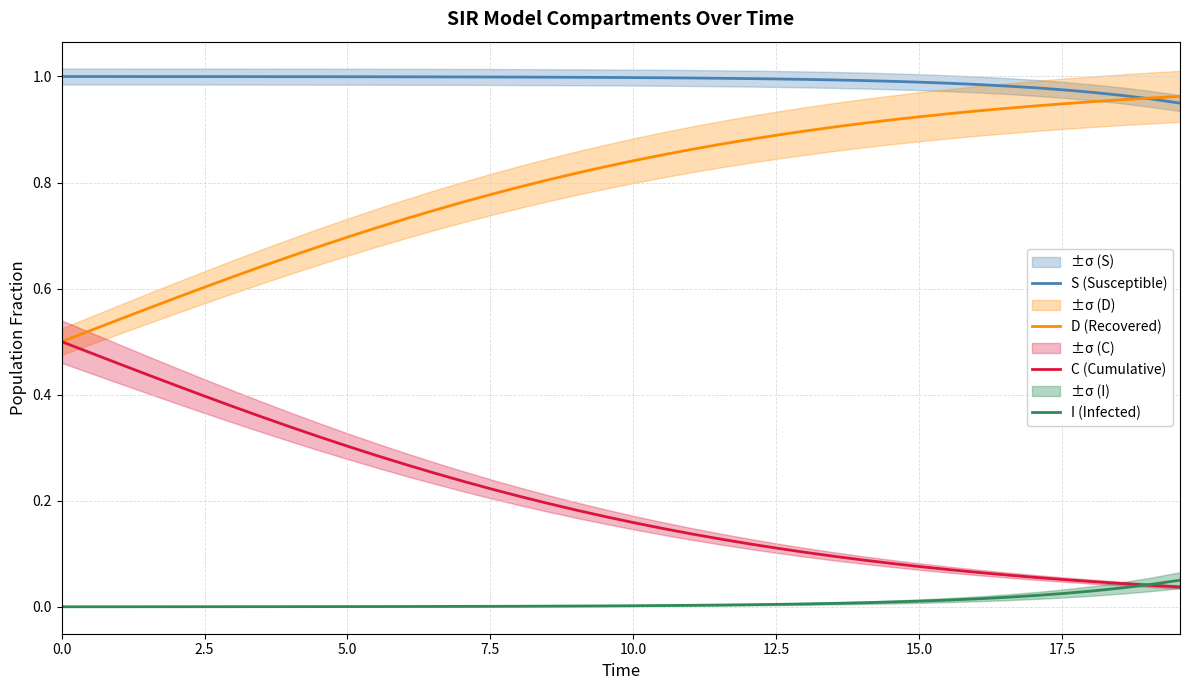

True or false: I (Infected) and D (Recovered) intersect in this chart.

False